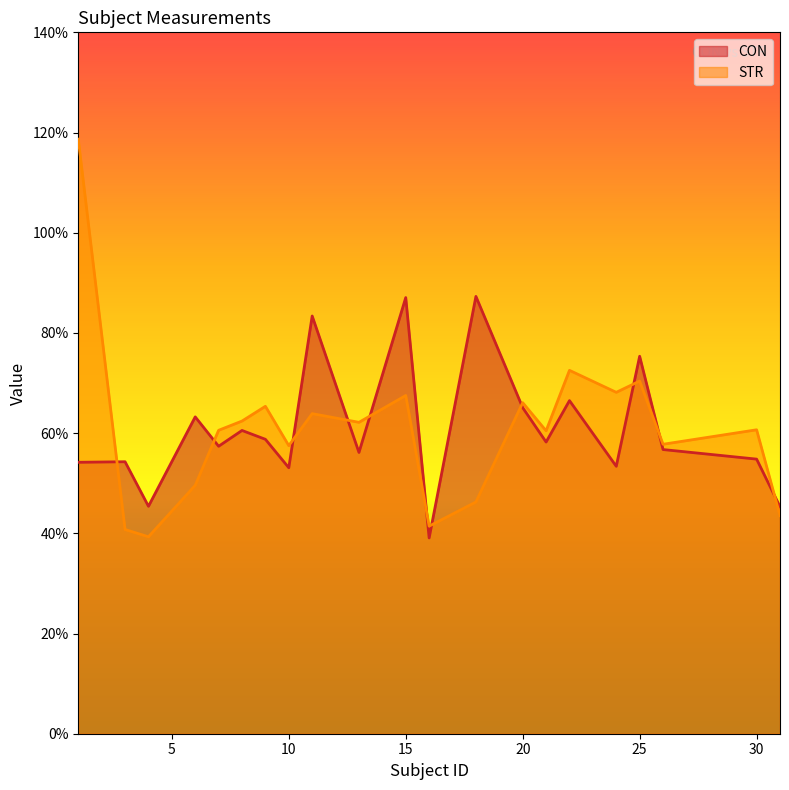

At which category is the sum across all series the highest?

1